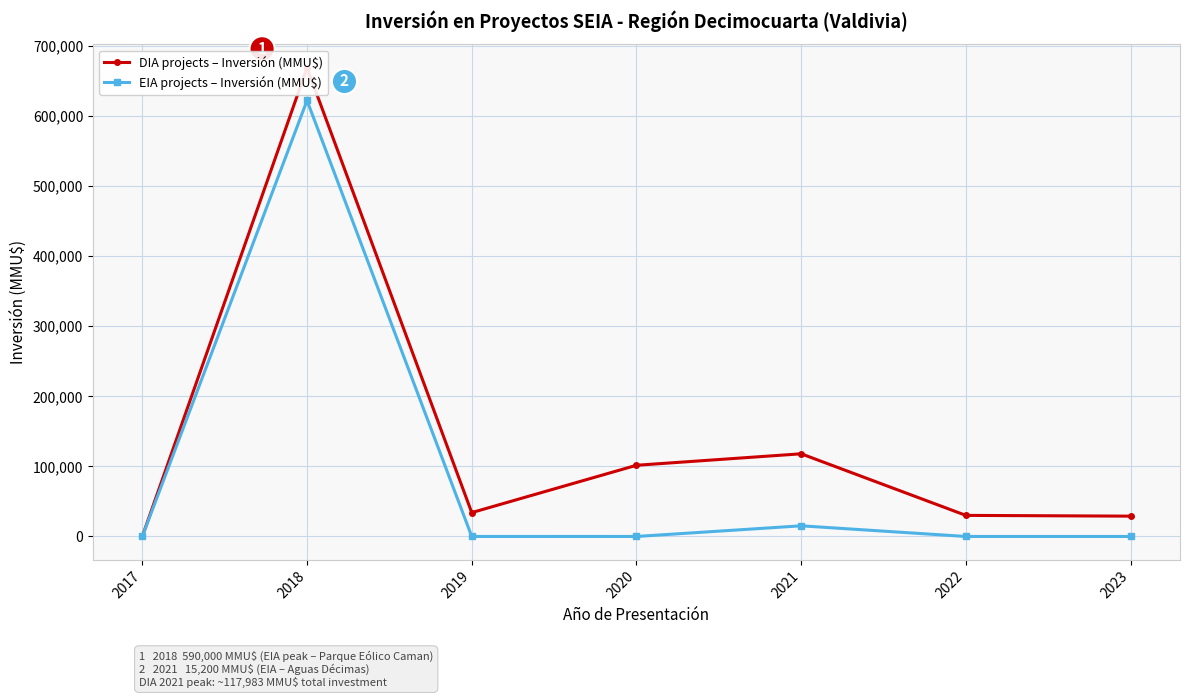

At which category is the sum across all series the highest?

2018